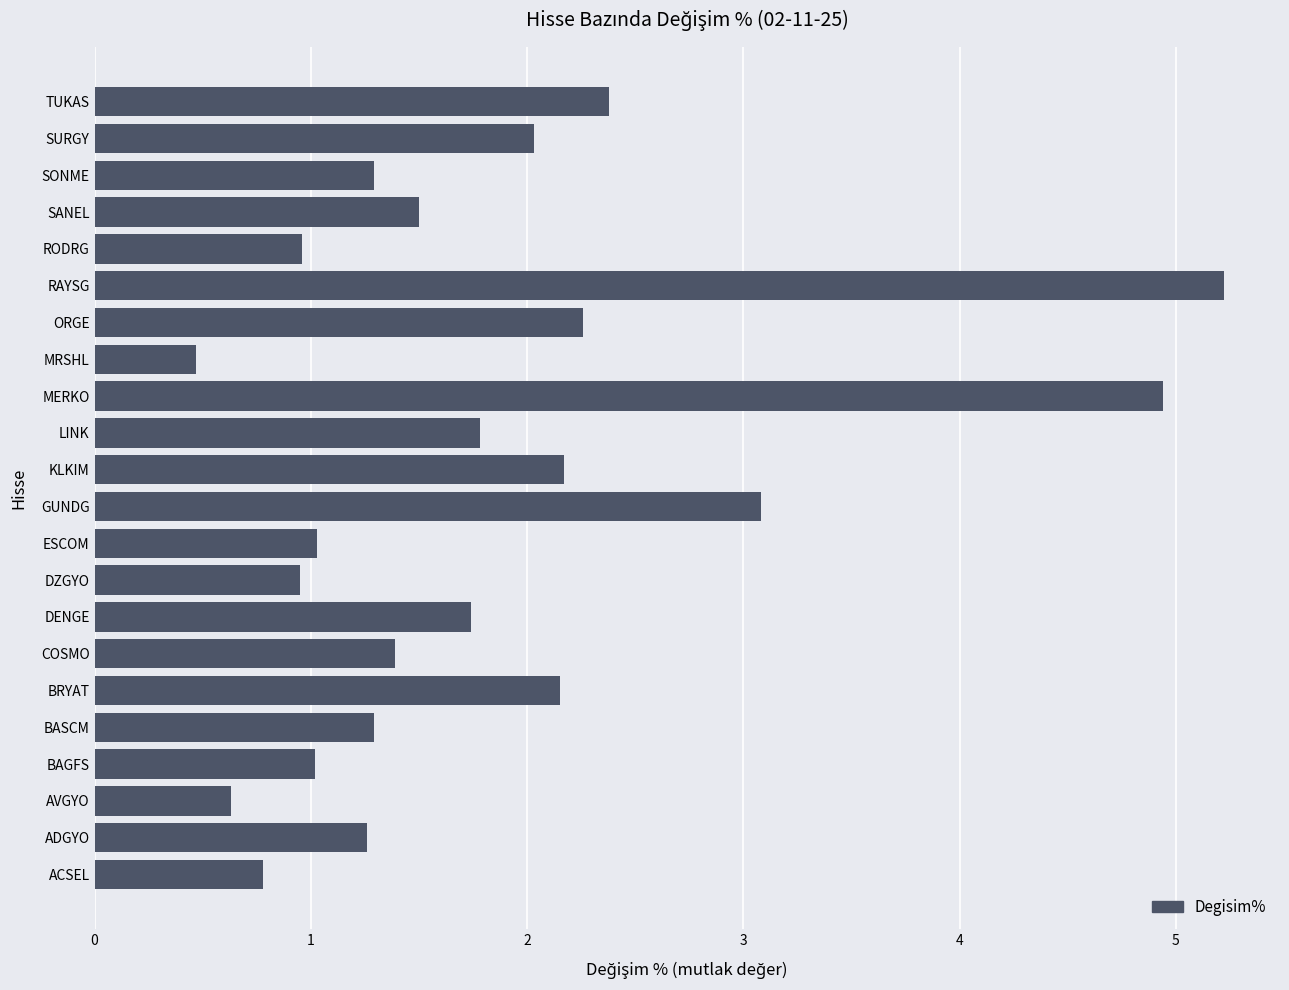

Approximately how many times larger is the value at SURGY compared to ADGYO?

1.6